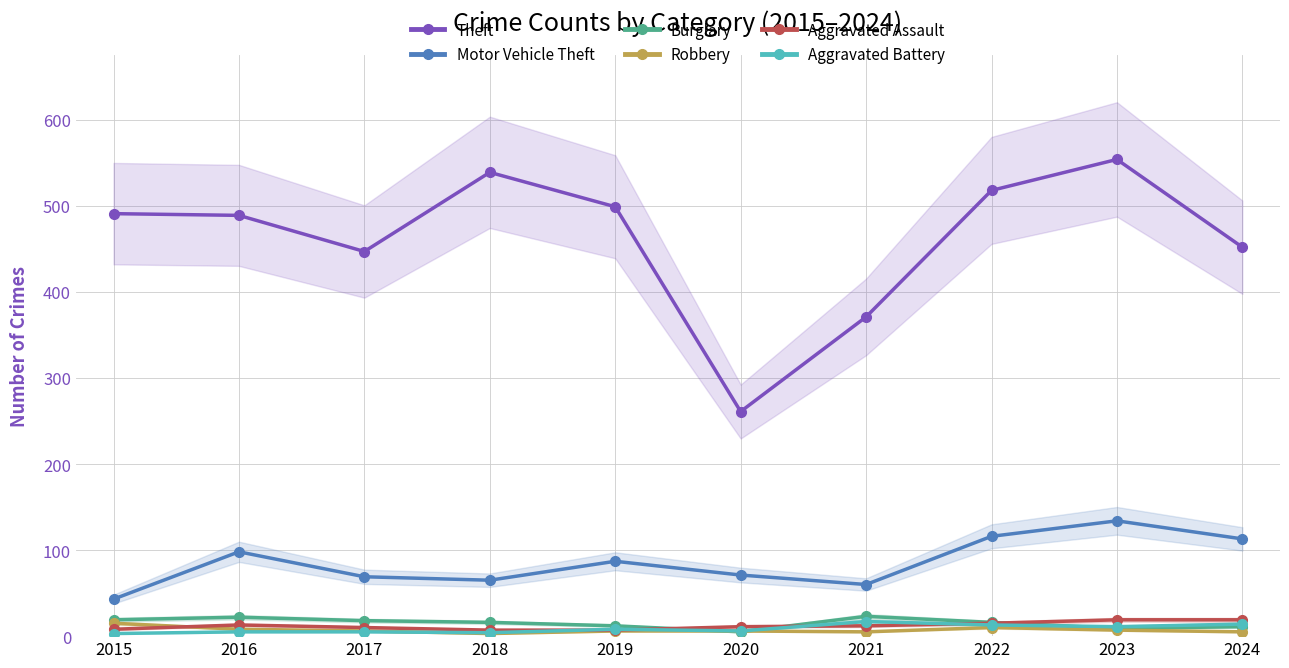

Reading right to left, what are all the values shown in this chart?

Theft: 452	554	518	371	261	499	539	447	489	491
Motor Vehicle Theft: 113	134	116	60	71	87	65	69	98	43
Burglary: 11	9	16	23	5	12	16	18	22	19
Robbery: 5	7	10	5	6	6	3	6	8	15
Aggravated Assault: 19	19	15	12	11	7	7	10	13	8
Aggravated Battery: 14	11	13	17	6	8	4	5	5	3